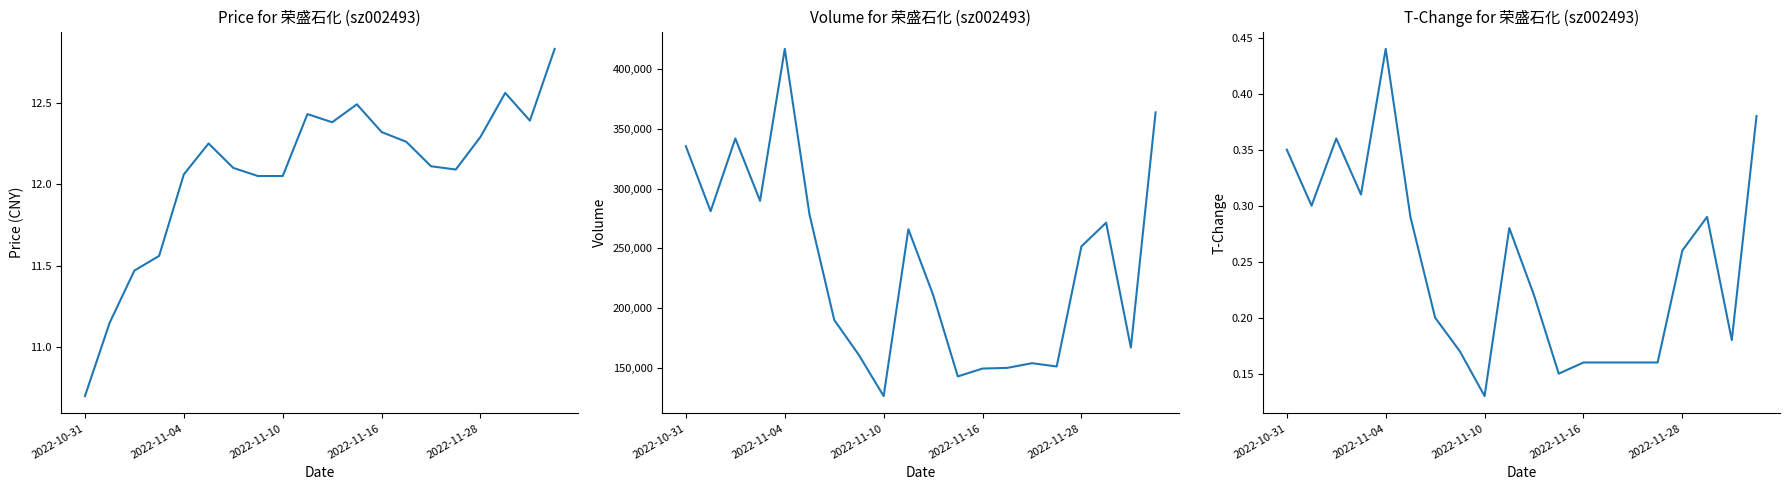

Which category has the highest value in the price series?

19